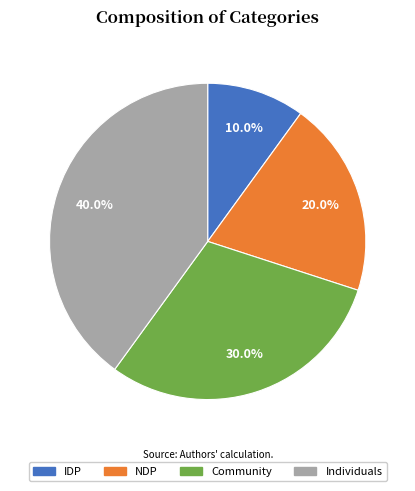

To the nearest percent, what percentage of the pie is NDP?

20%